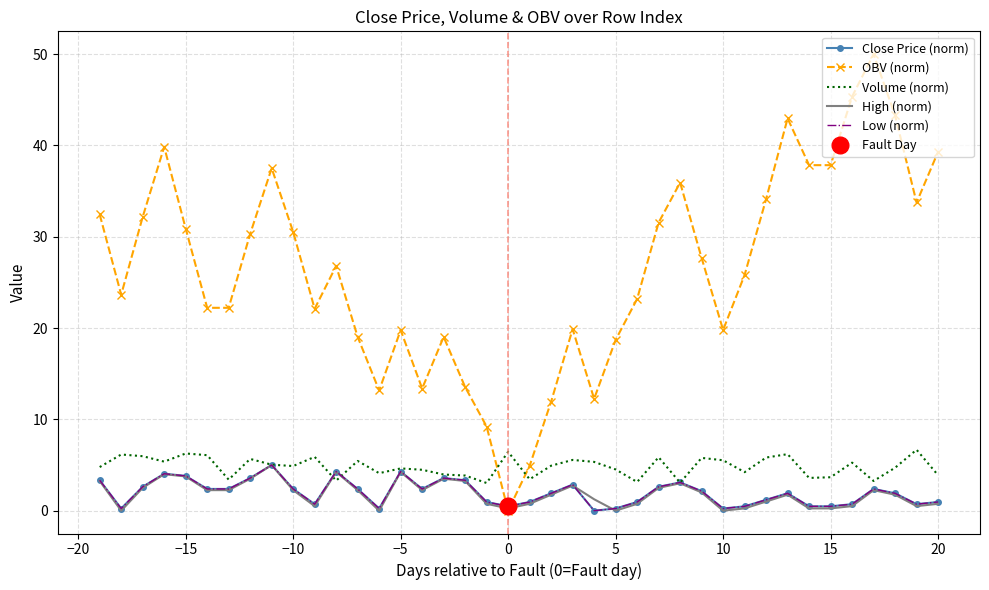

The Close Price (norm) series shows 0.2 at 10. True or false?

True